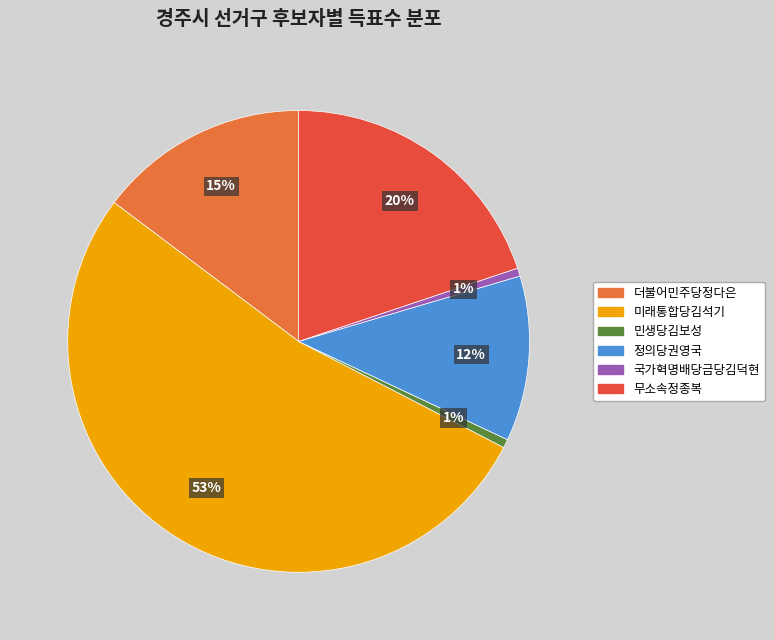

Which category accounts for the majority?

미래통합당김석기